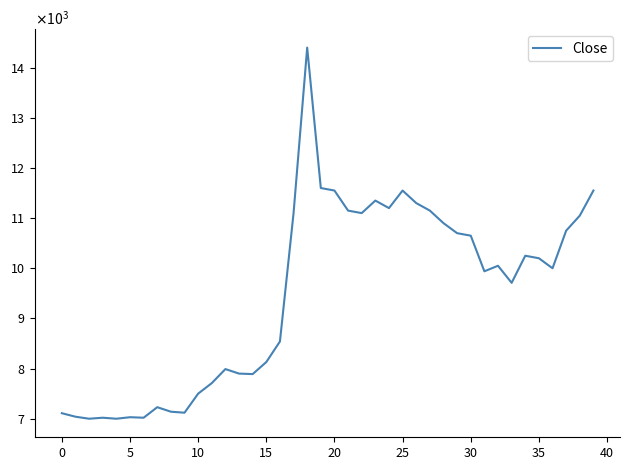

Does the chart have visible grid lines?

No